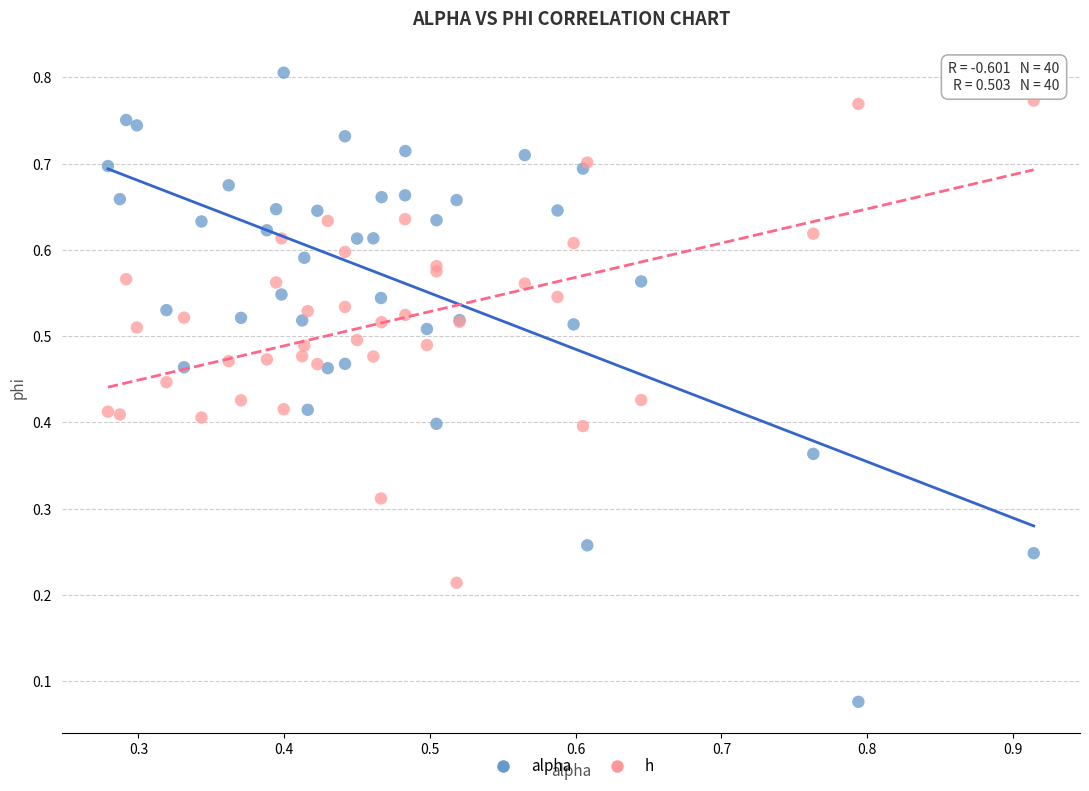

Which series reaches the maximum Y coordinate?

alpha